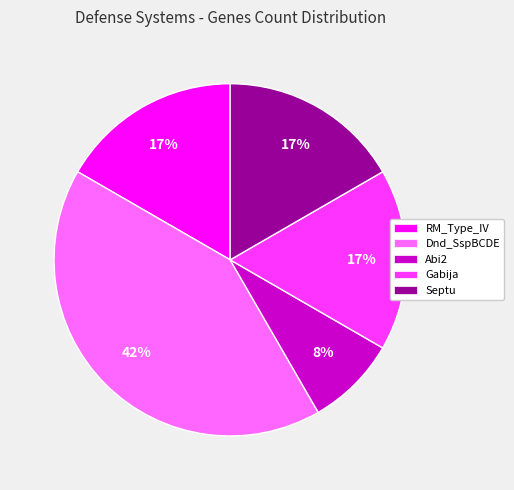

Is there any slice that represents more than half of the pie?

No